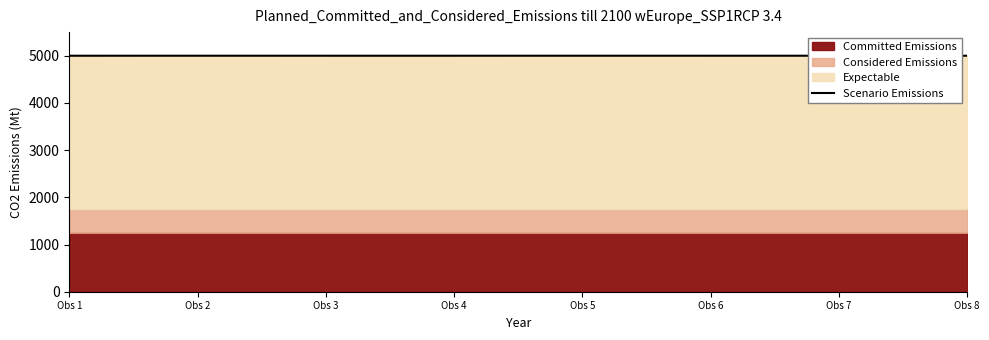

Reading right to left, list all the values displayed in this chart.

Obs 8=4999.8	Obs 7=4999.7	Obs 6=4999.8	Obs 5=5000.0	Obs 4=4999.7	Obs 3=4999.7	Obs 2=5000.0	Obs 1=4999.7